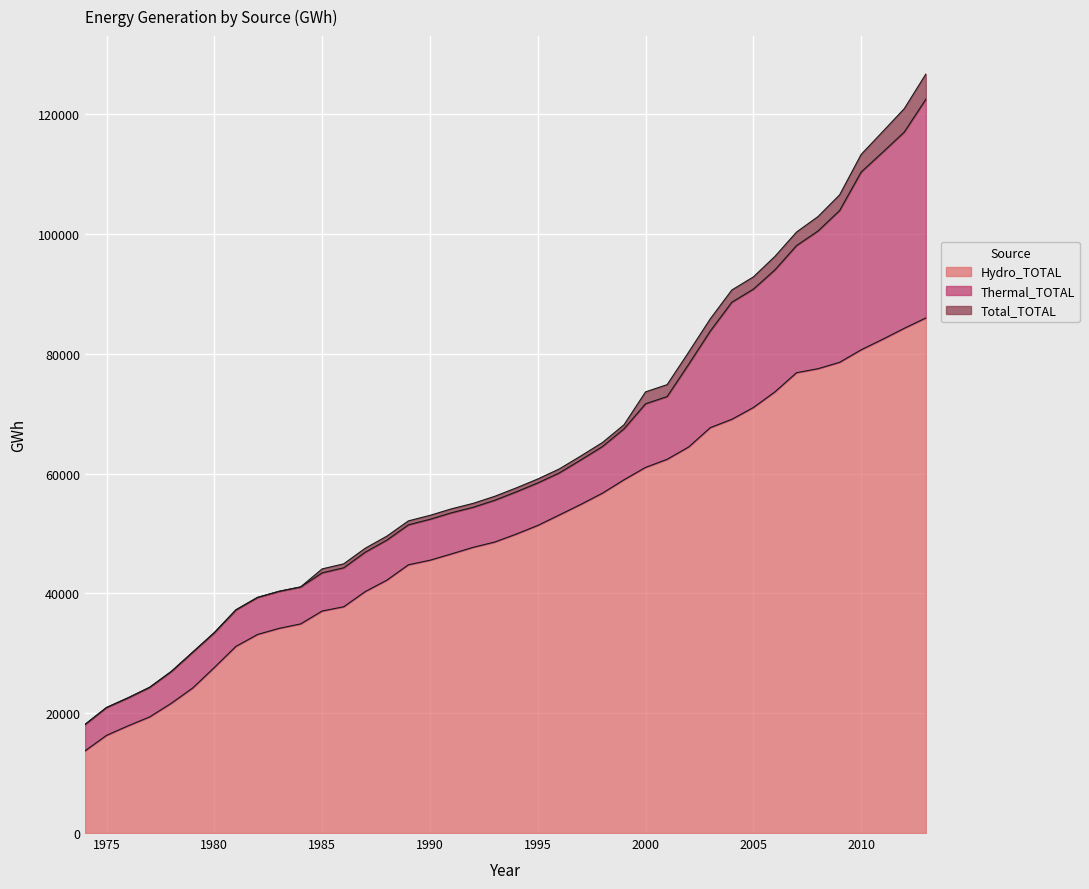

At which category is the sum across all series the highest?

2013